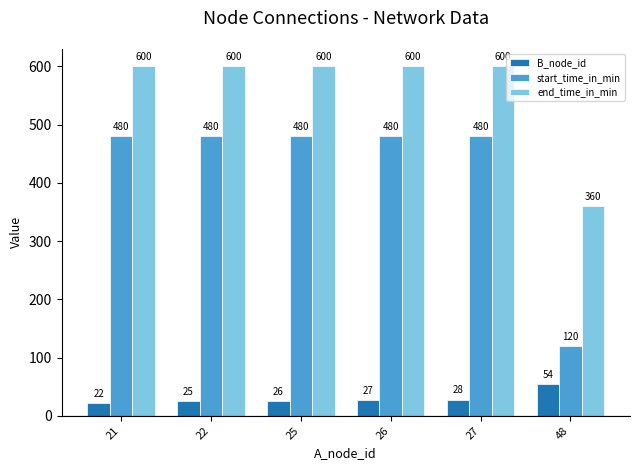

Which series changed the most between 26 and 27?

B_node_id